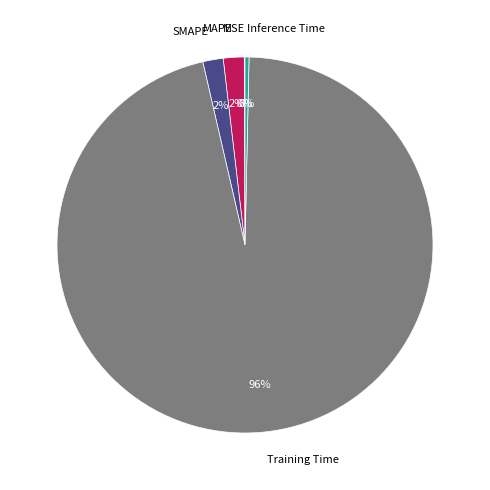

Which has a higher value, MAPE or Training Time?

Training Time